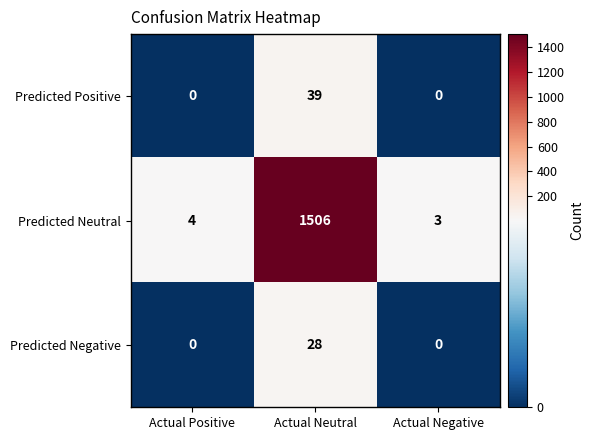

List the labels in order of Predicted Neutral value, largest first.

Actual Neutral, Actual Positive, Actual Negative